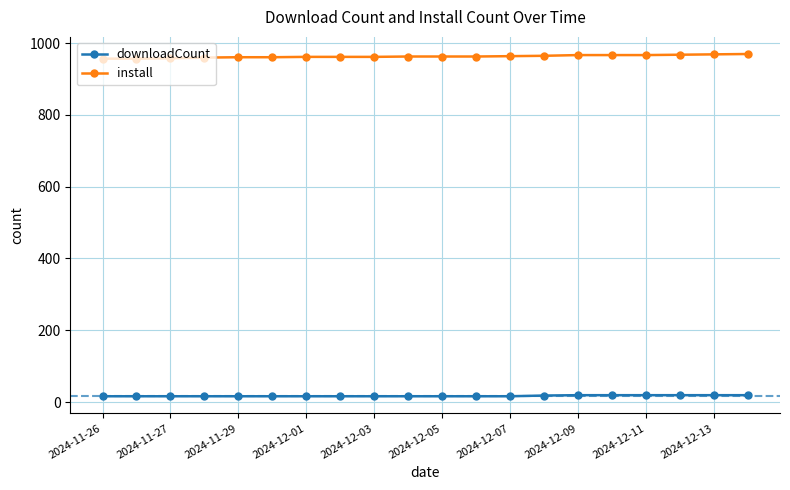

True or false: install and downloadCount intersect in this chart.

False